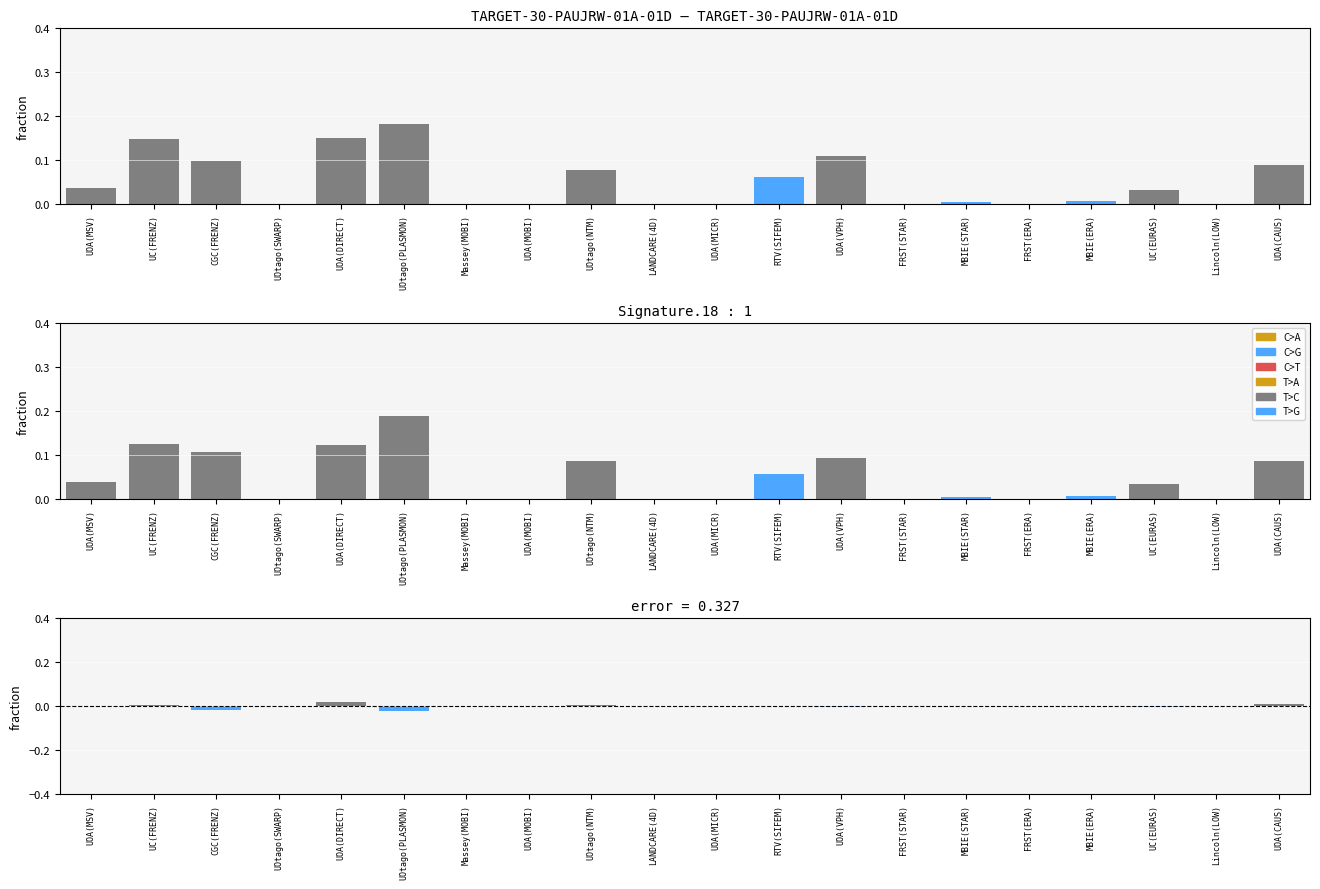

How many groups of bars are there?

20